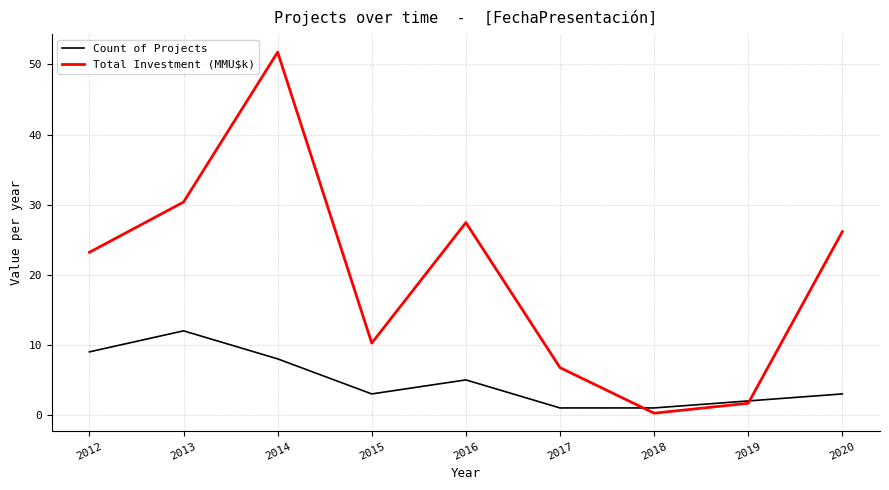

True or false: Count of Projects and Total Investment (MMU$k) cross at least once.

True